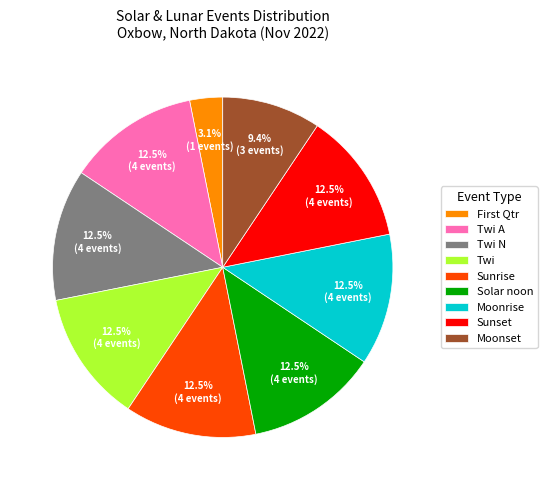

What is the ratio of the value at Twi to the value at Solar noon?

1.0